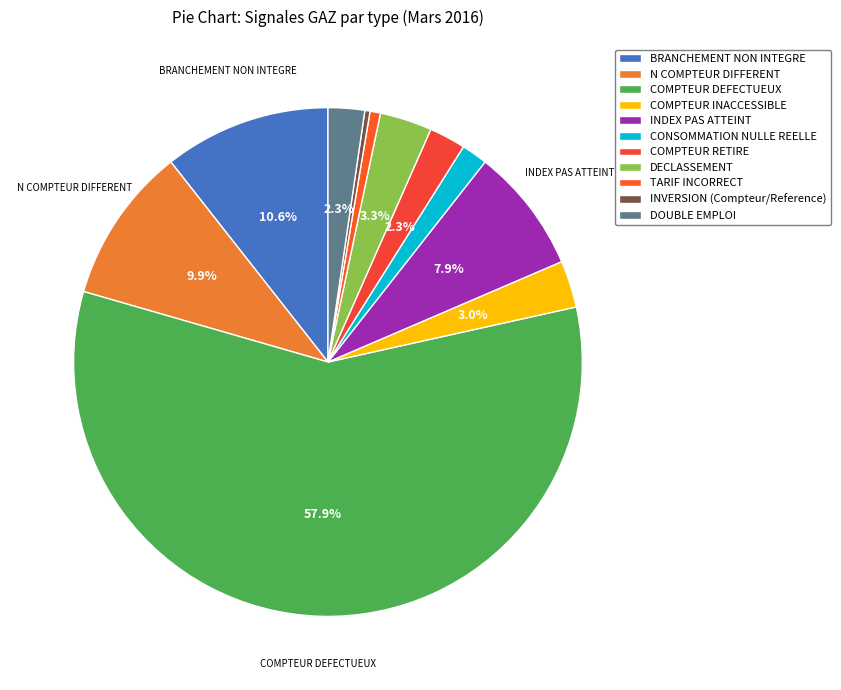

Rank the categories by value from highest to lowest.

COMPTEUR DEFECTUEUX, BRANCHEMENT NON INTEGRE, N COMPTEUR DIFFERENT, INDEX PAS ATTEINT, DECLASSEMENT, COMPTEUR INACCESSIBLE, COMPTEUR RETIRE, DOUBLE EMPLOI, CONSOMMATION NULLE REELLE, TARIF INCORRECT, INVERSION (Compteur/Reference)